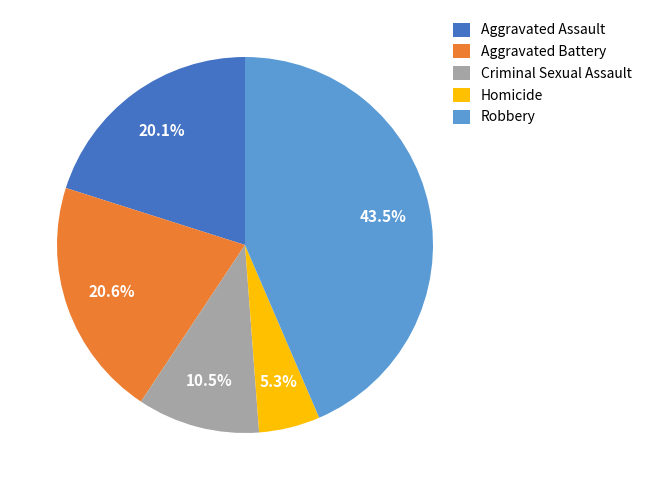

How many segments does this pie chart have?

5